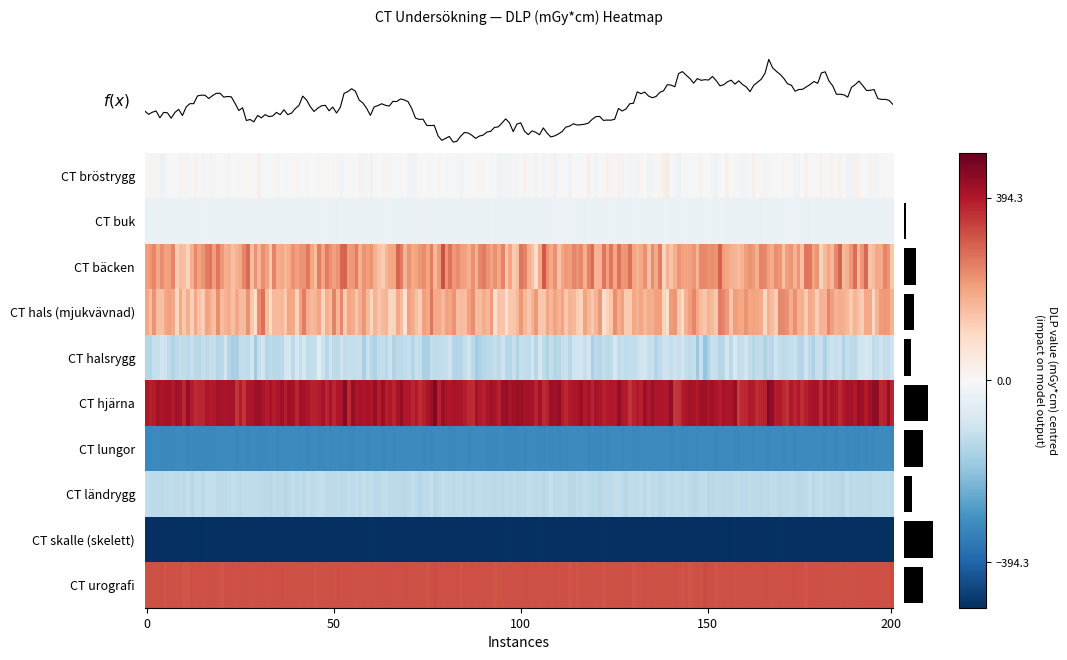

At which category does the chart reach its peak across all series?

1